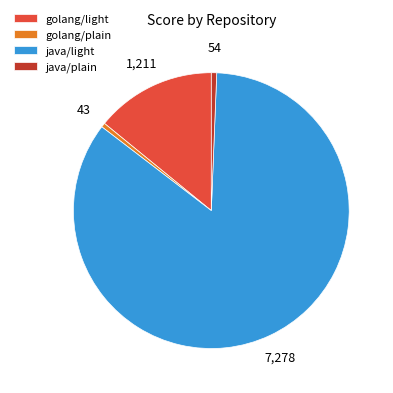

True or false: java/plain accounts for 1% of the total.

True